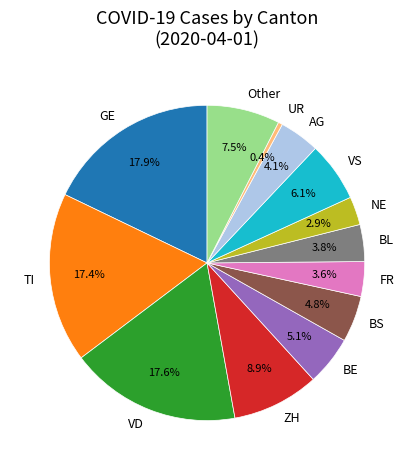

To the nearest percent, what portion does VD represent?

18%